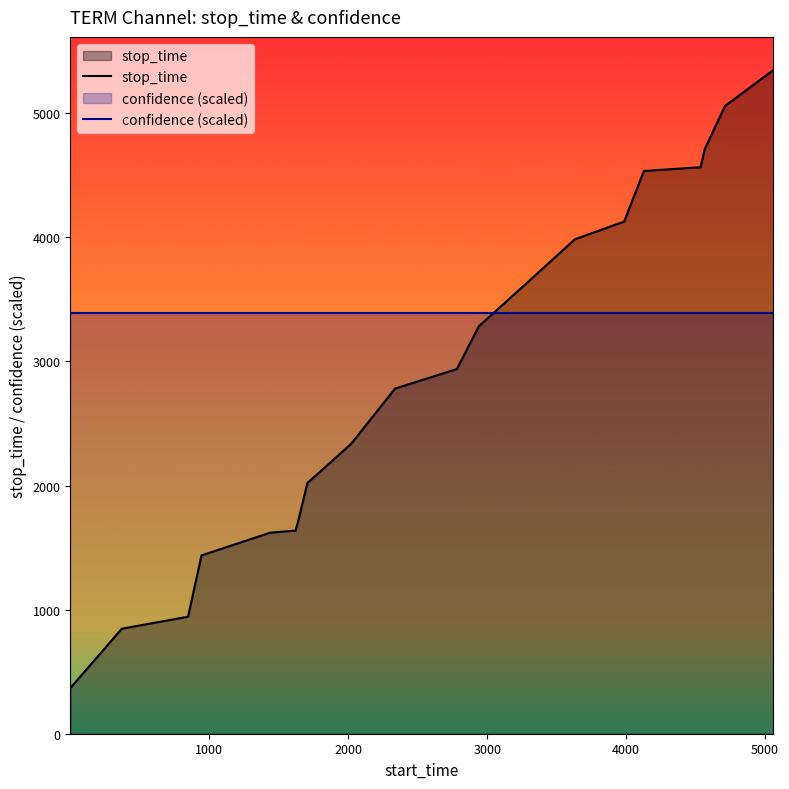

Which series has the widest spread of values?

stop_time